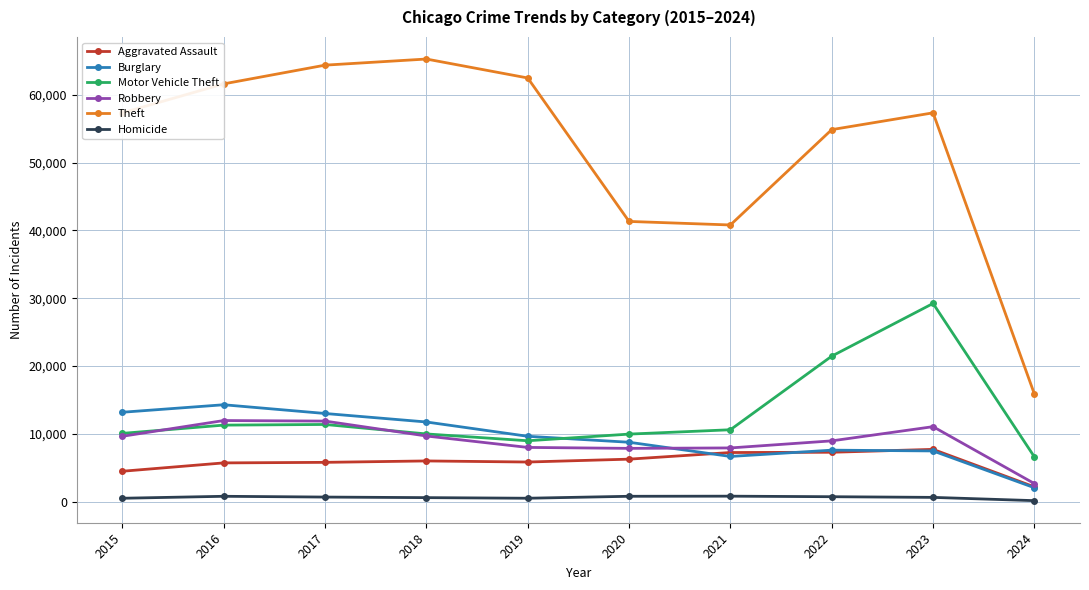

The Homicide series shows 588 at 2018. True or false?

True